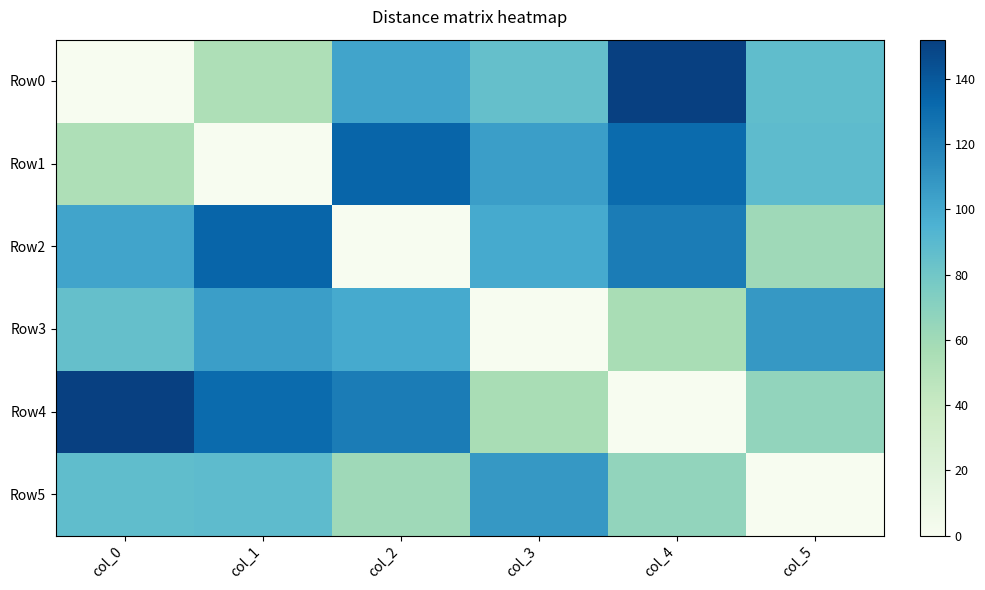

What is the spread (max minus min) of values at col_0?

152